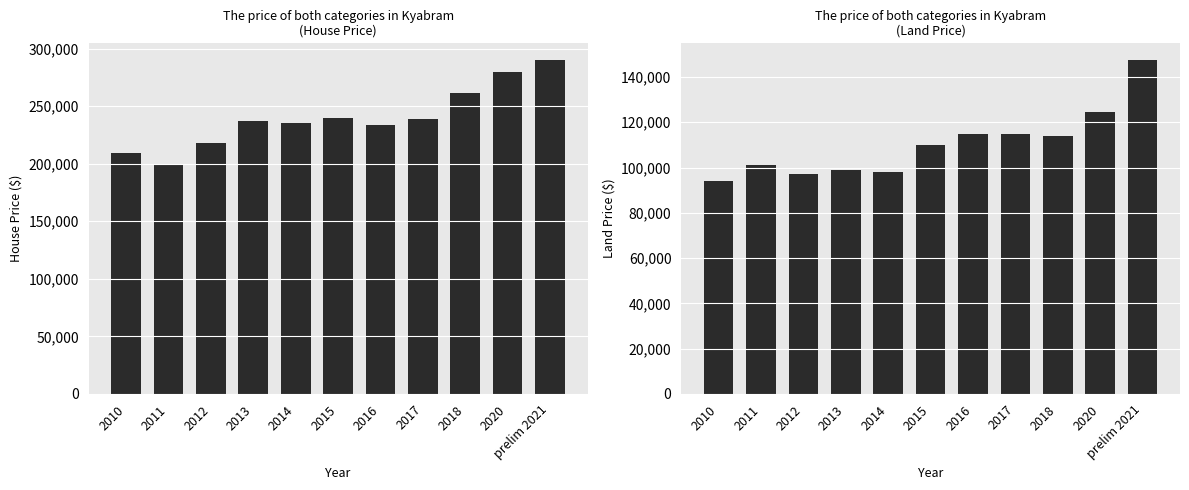

What is the average value of the House Price series?

240273